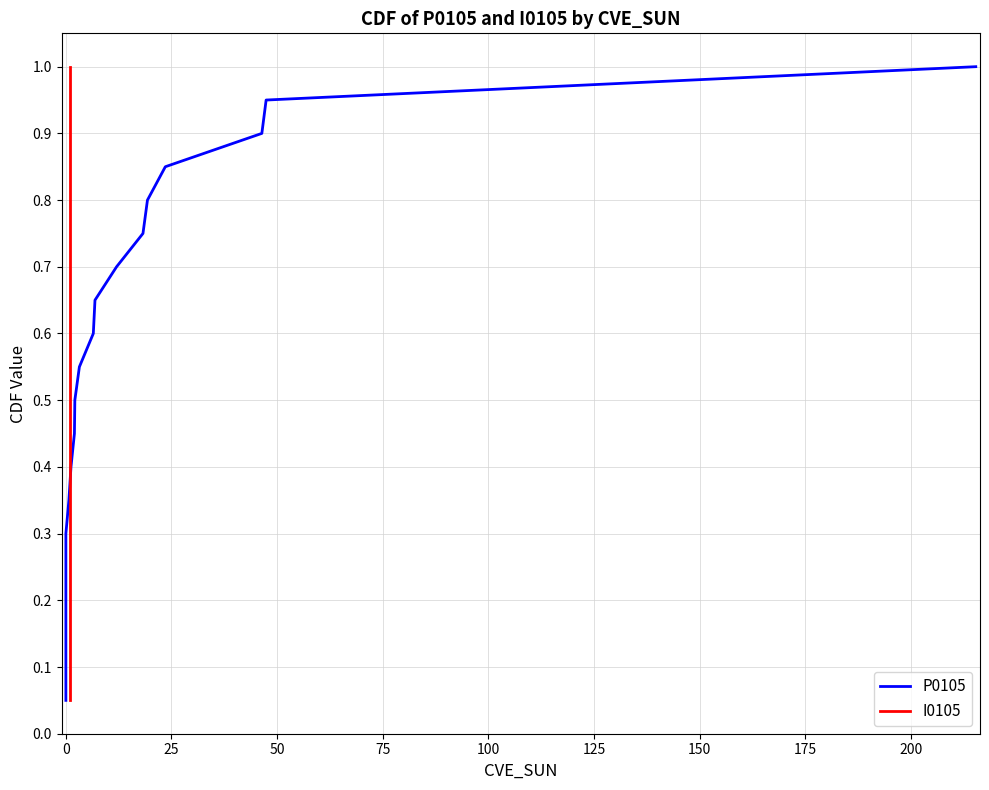

How many lines are shown in the chart?

2